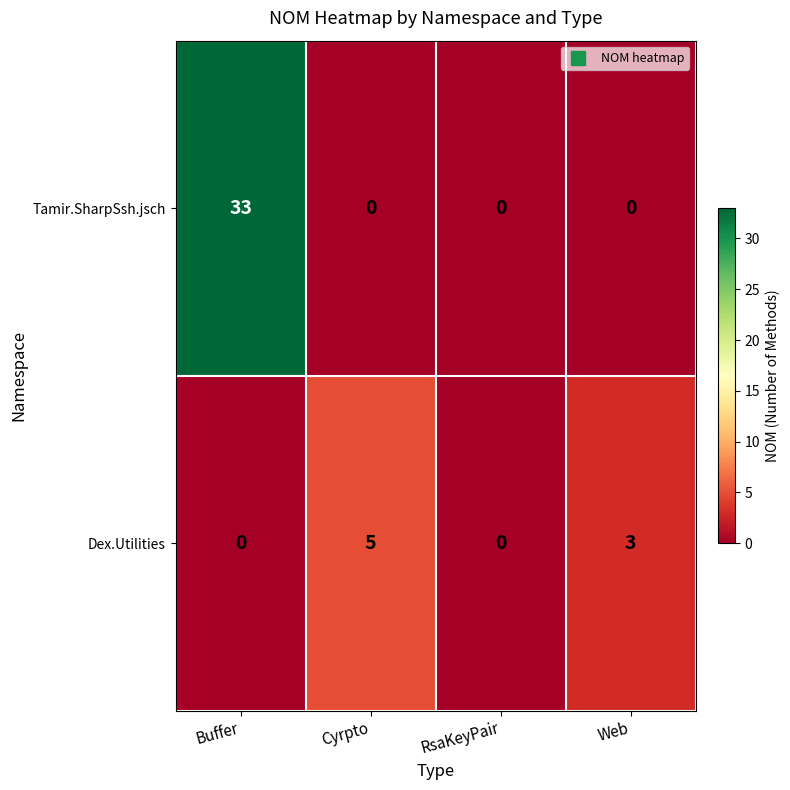

Which series has the largest total across all categories?

Tamir.SharpSsh.jsch